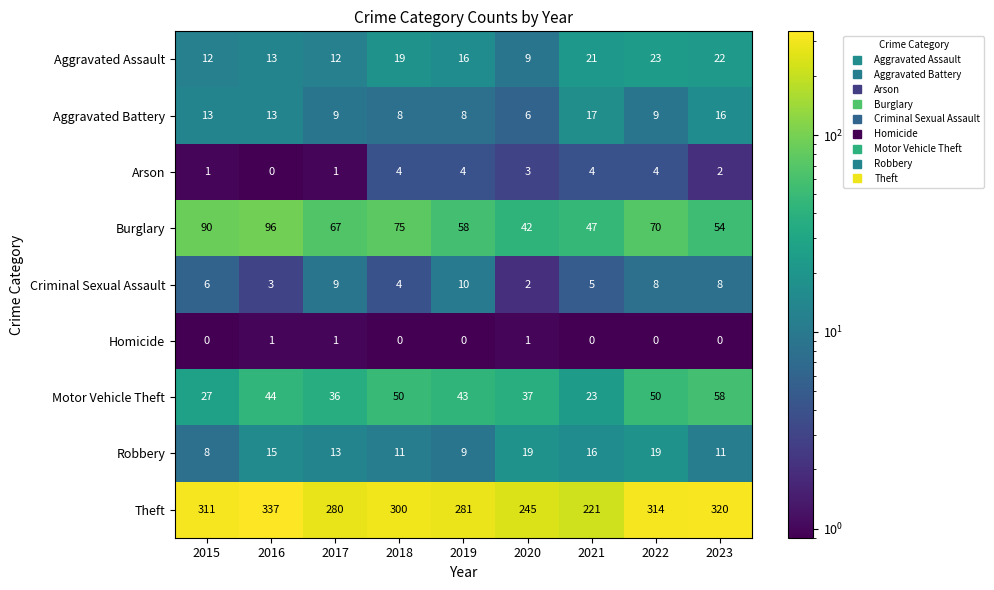

Which series has the largest range (max minus min)?

Theft